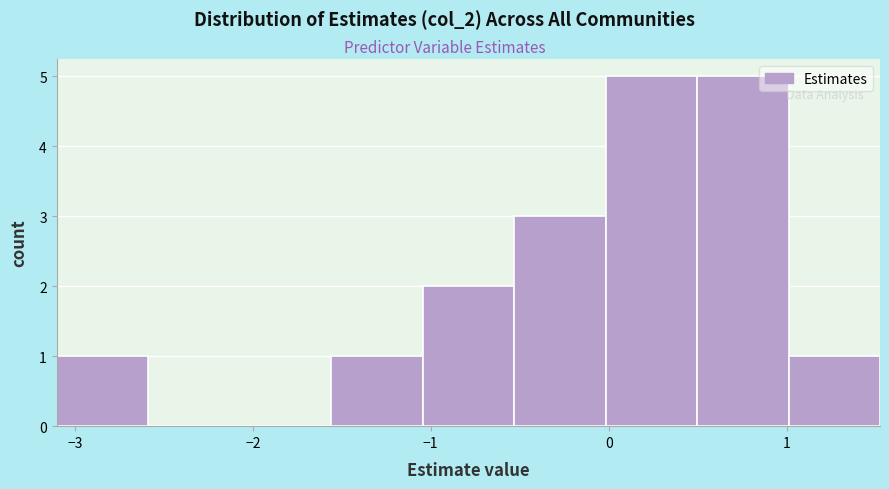

Reading left to right, transcribe this chart: for each bar, give the range it covers on the x-axis and its height. Neither the bar edges nor the heights are printed on the chart, so give them approximately, as read against the axes.

-3.1 to -2.6: 1
-2.6 to -2.1: 0
-2.1 to -1.6: 0
-1.6 to -1.0: 1
-1.0 to -0.5: 2
-0.5 to 0.0: 3
0.0 to 0.5: 5
0.5 to 1.0: 5
1.0 to 1.5: 1